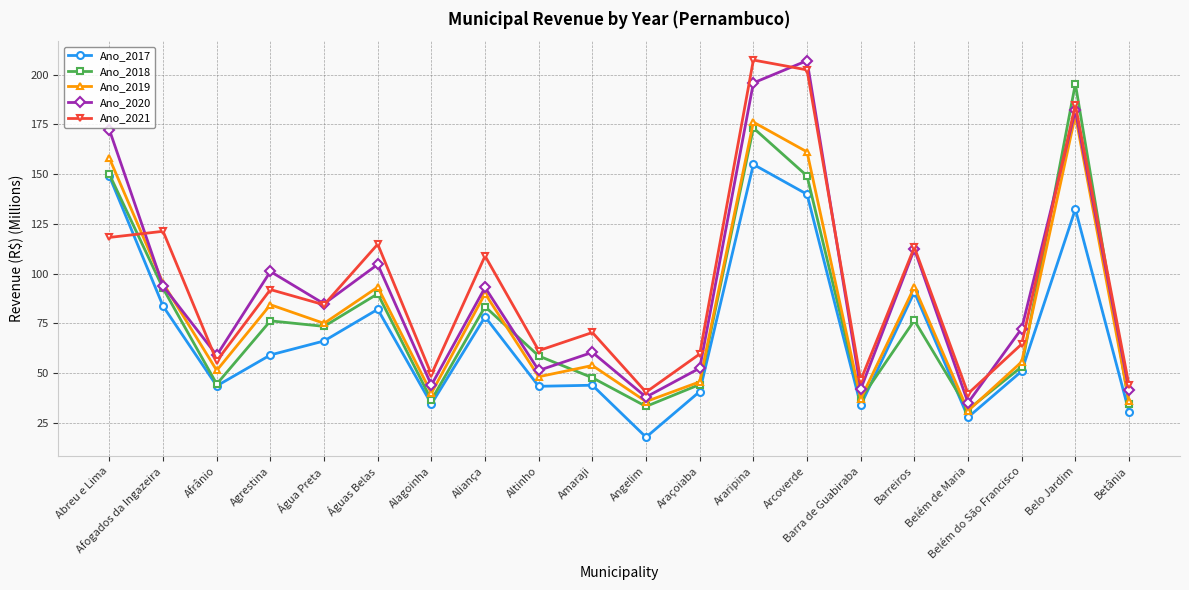

What is the average value of the Ano_2019 series?

81.9